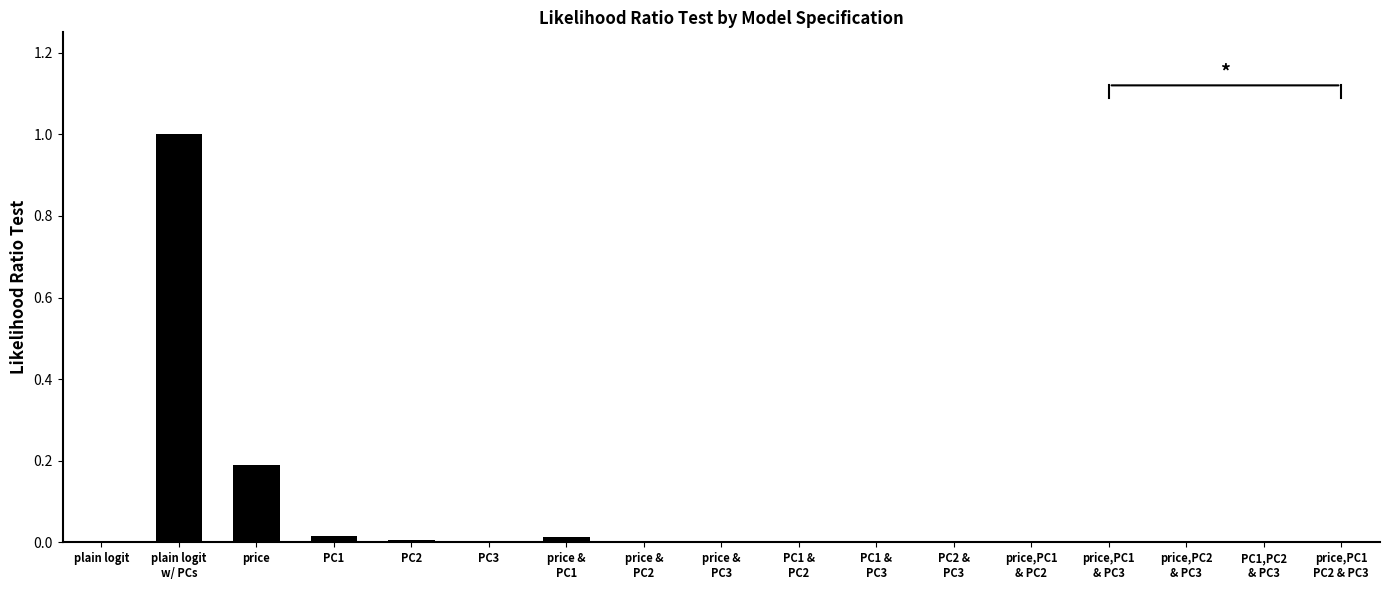

How many series are shown in this chart?

1